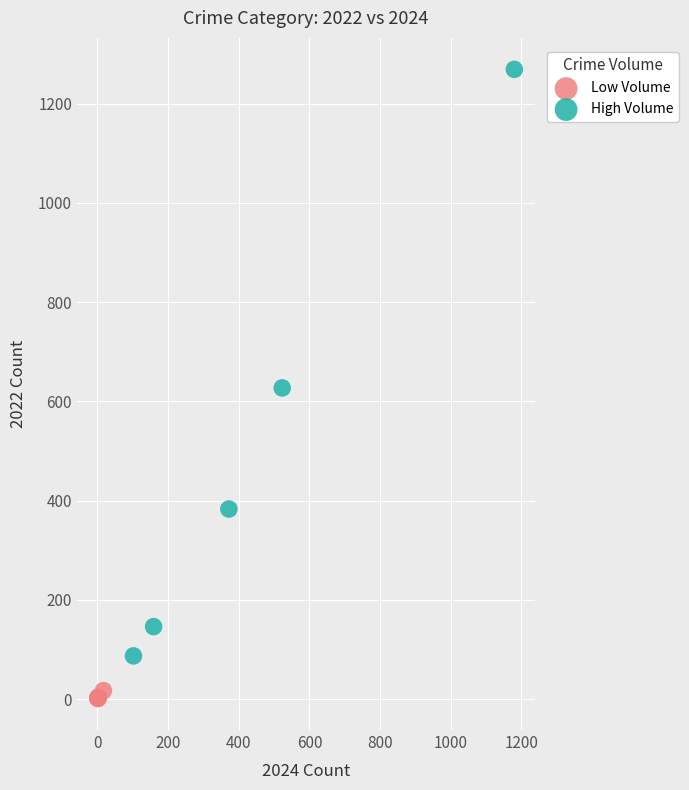

Which series contains the lowest Y value?

Low Volume